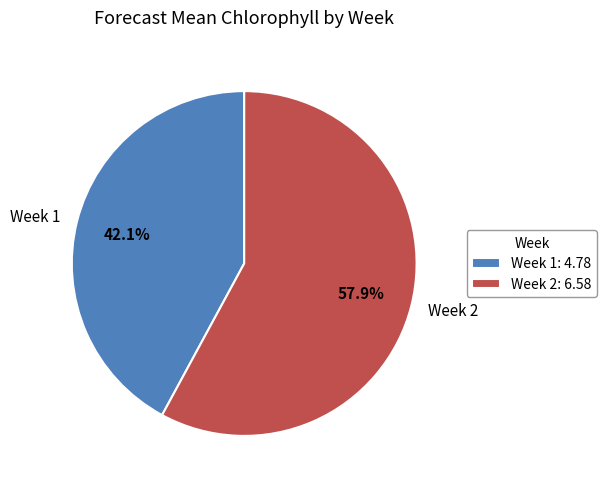

To the nearest percent, what is the average slice percentage?

50%